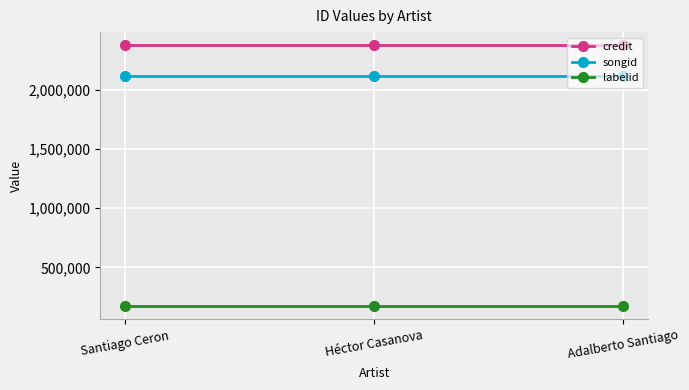

What is the spread (max minus min) of values at Santiago Ceron?

2209258